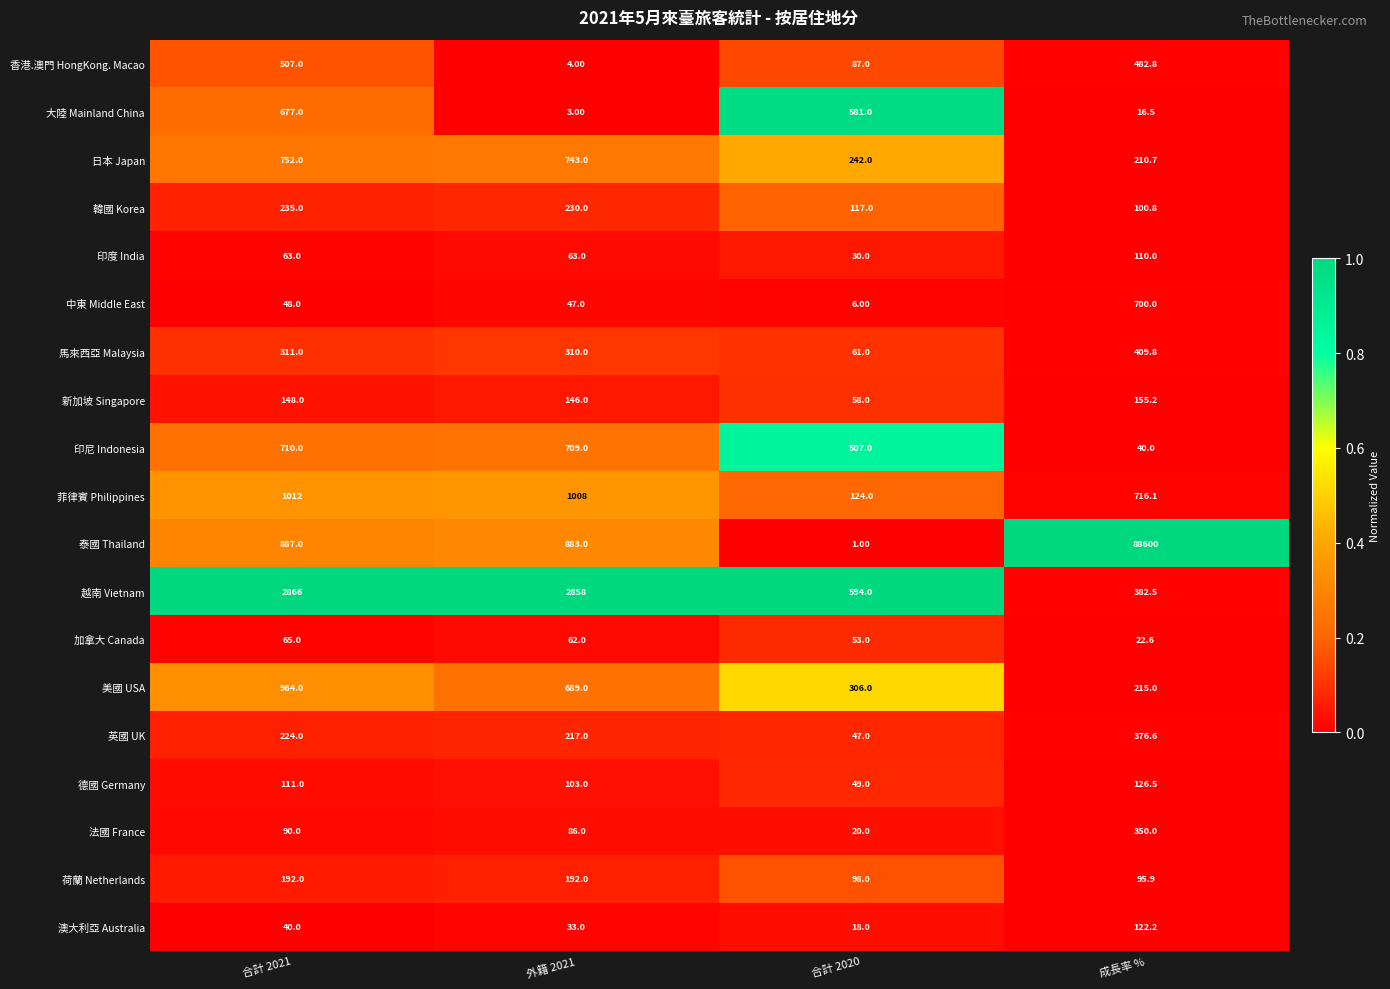

Which series changed the most between 合計 2021 and 合計 2020?

越南 Vietnam